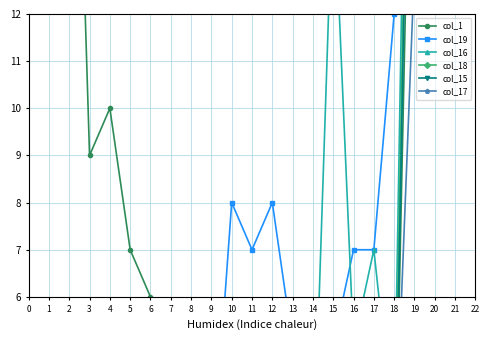

True or false: col_18 has a value of 0 at 17.

True